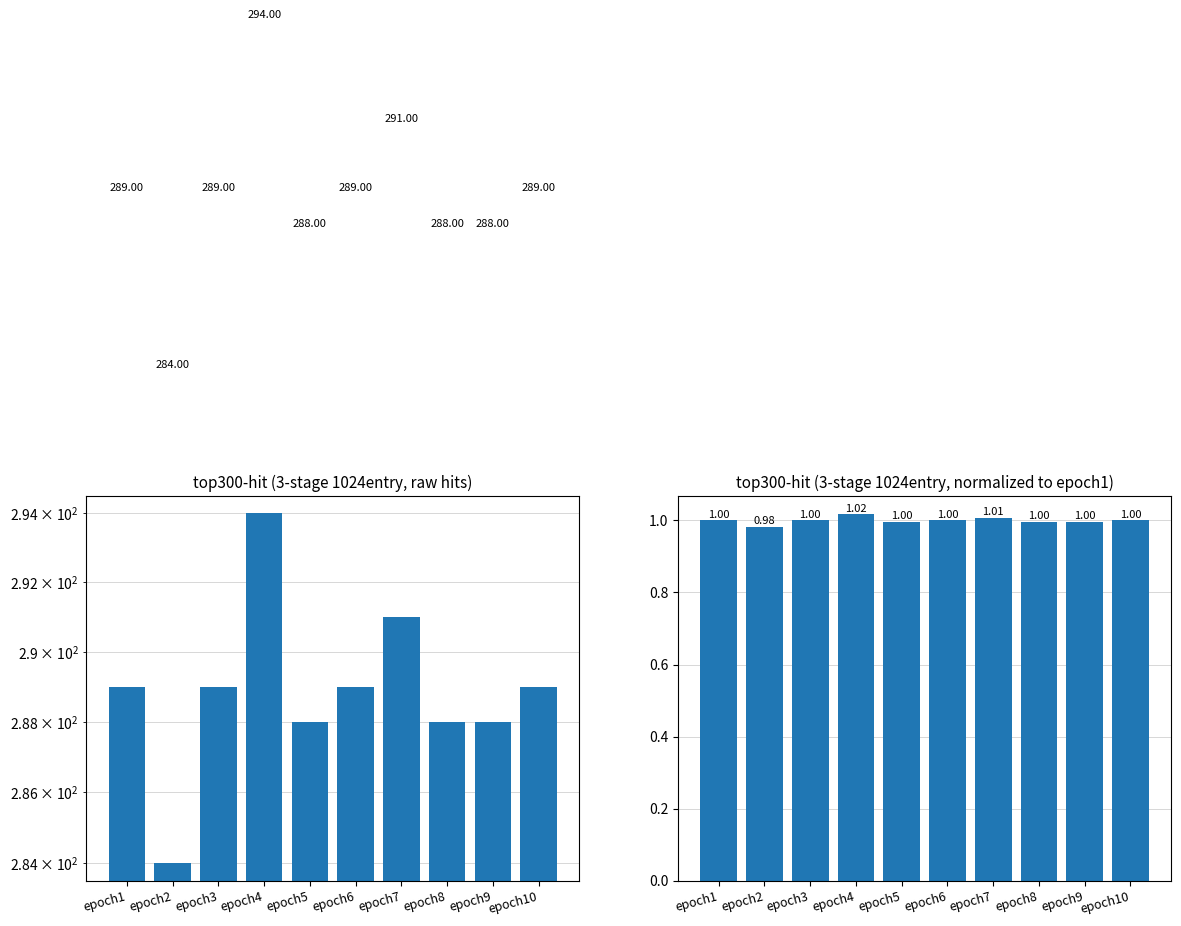

True or false: 3-stage 1024entry (normalized) has a value of 1.0 at epoch4.

True